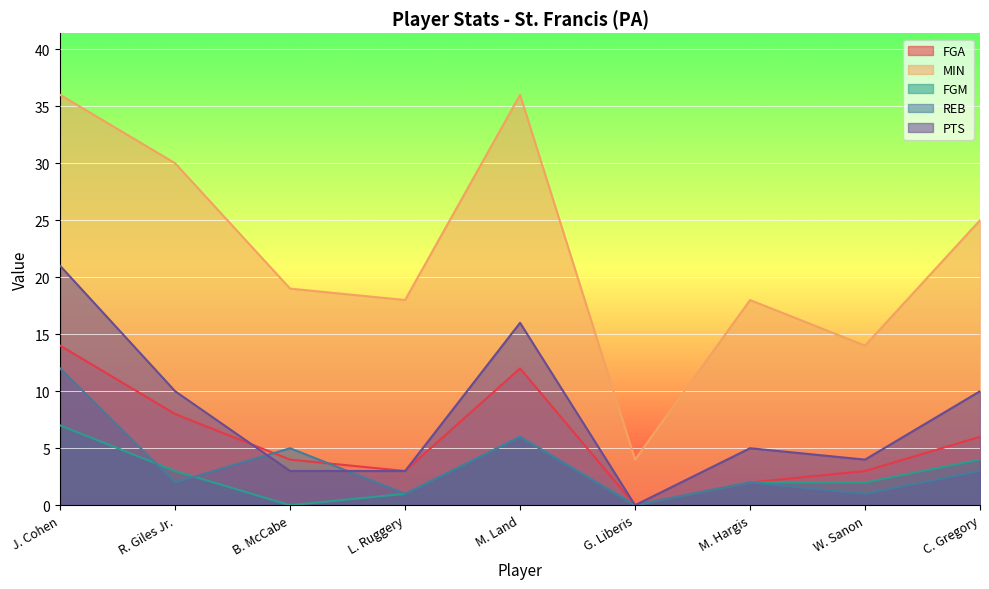

Where does the FGM series first go above 2?

J. Cohen